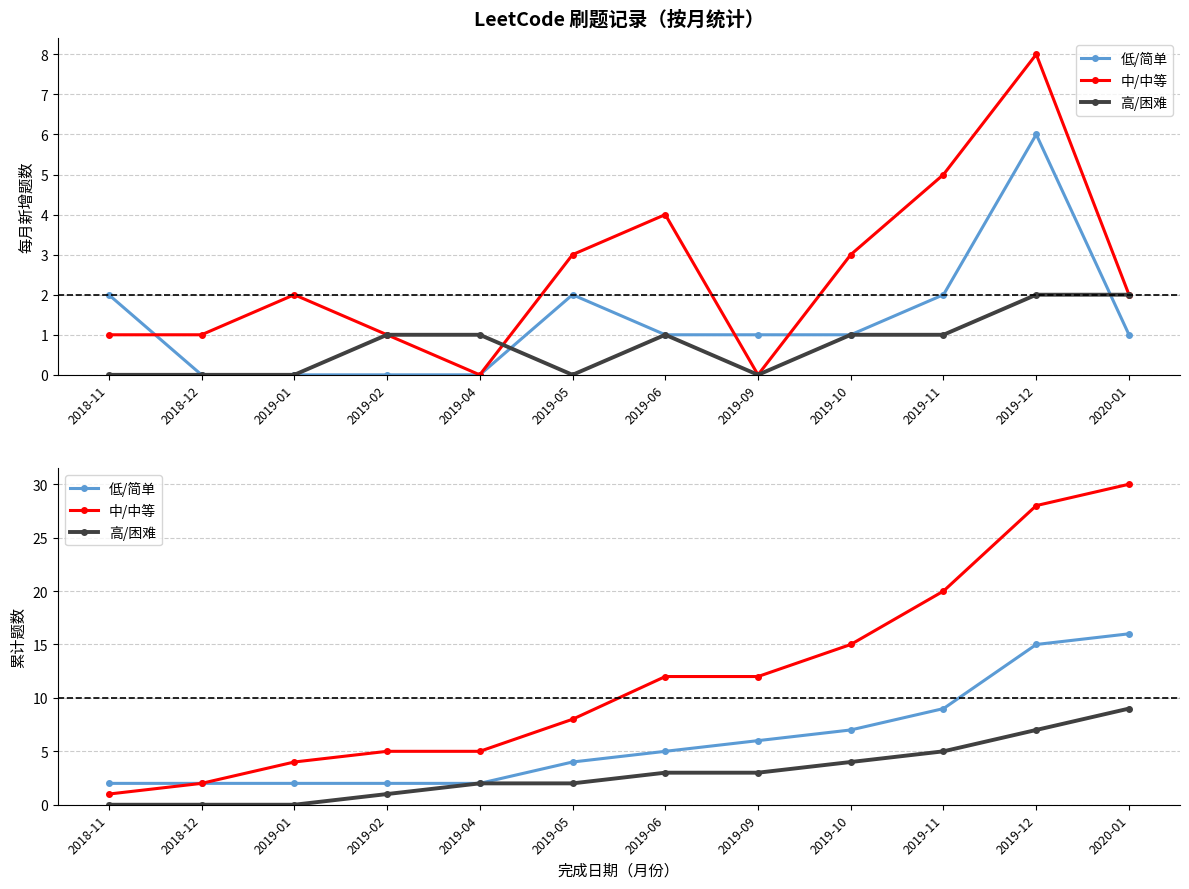

Rank the series by their average value, from lowest to highest.

高/困难, 低/简单, 中/中等